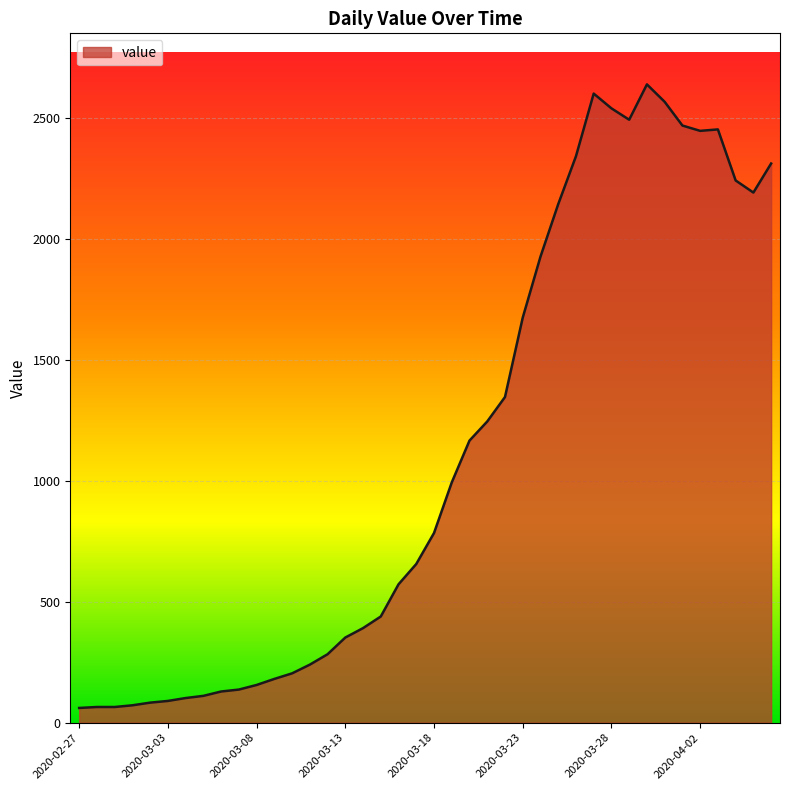

What is the minimum value shown in the chart?

61